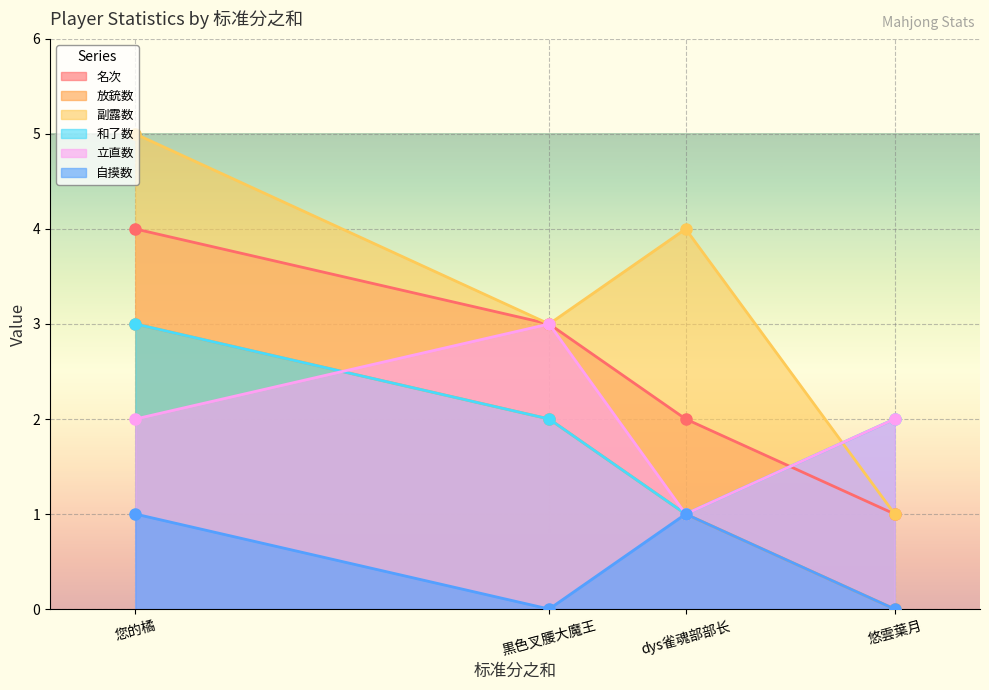

What are all the series names shown in the legend?

名次, 放銃数, 副露数, 和了数, 立直数, 自摸数